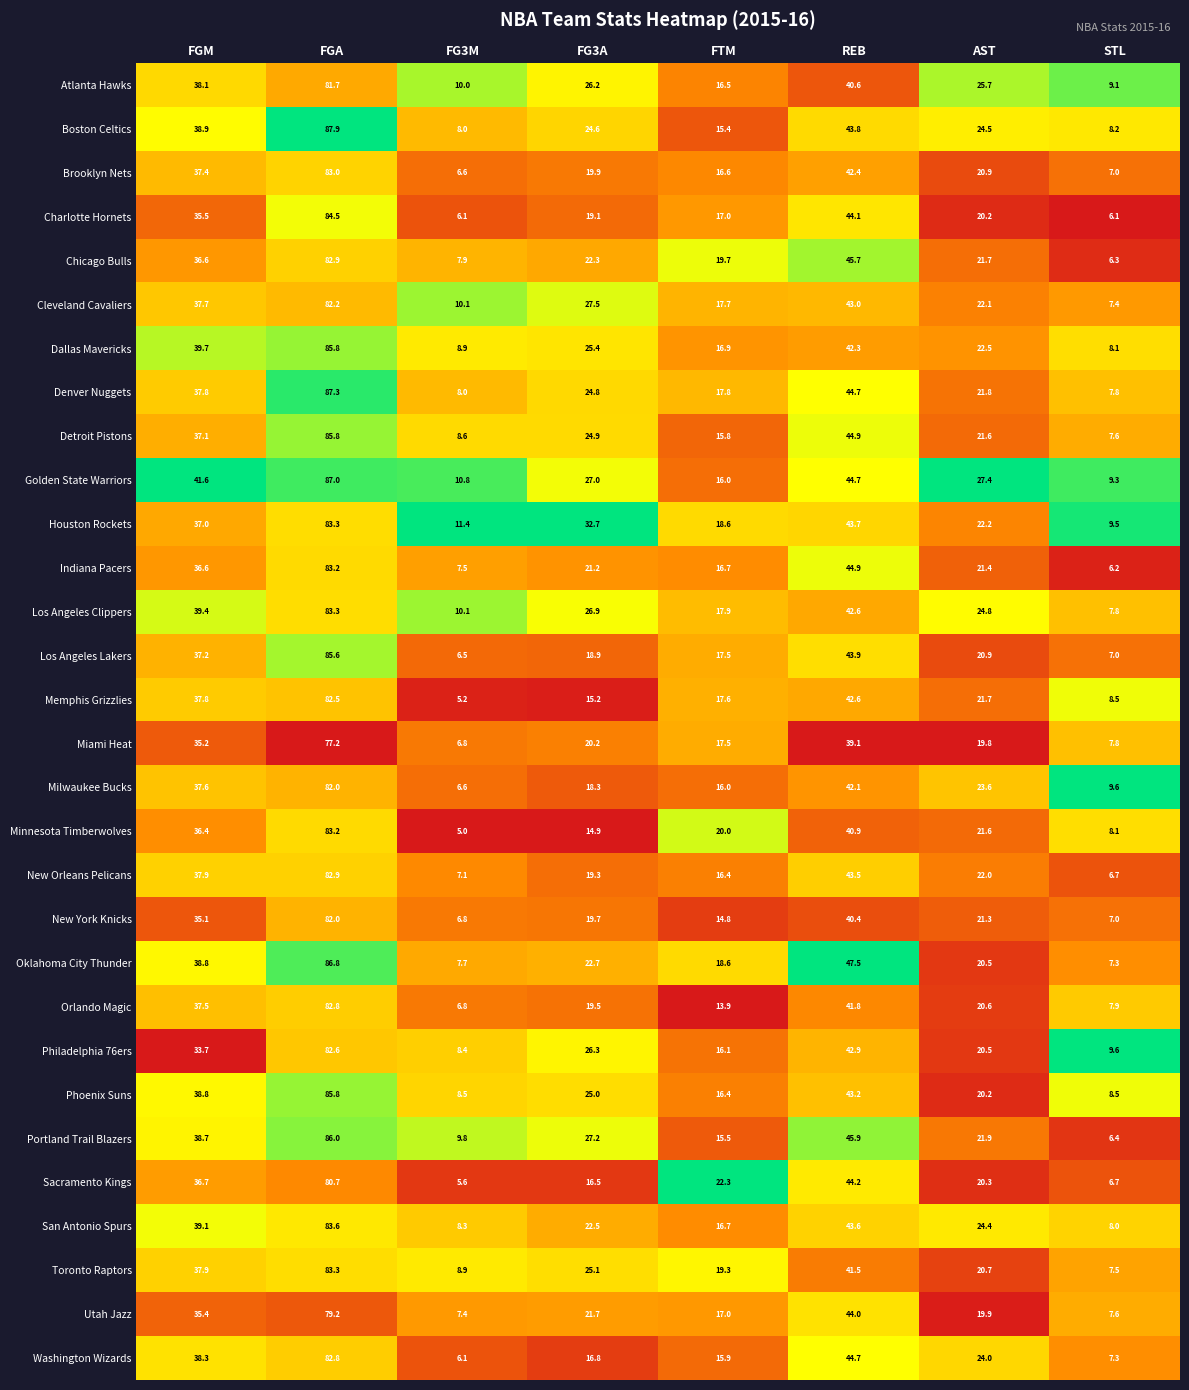

At which label does Memphis Grizzlies reach its peak?

FGA